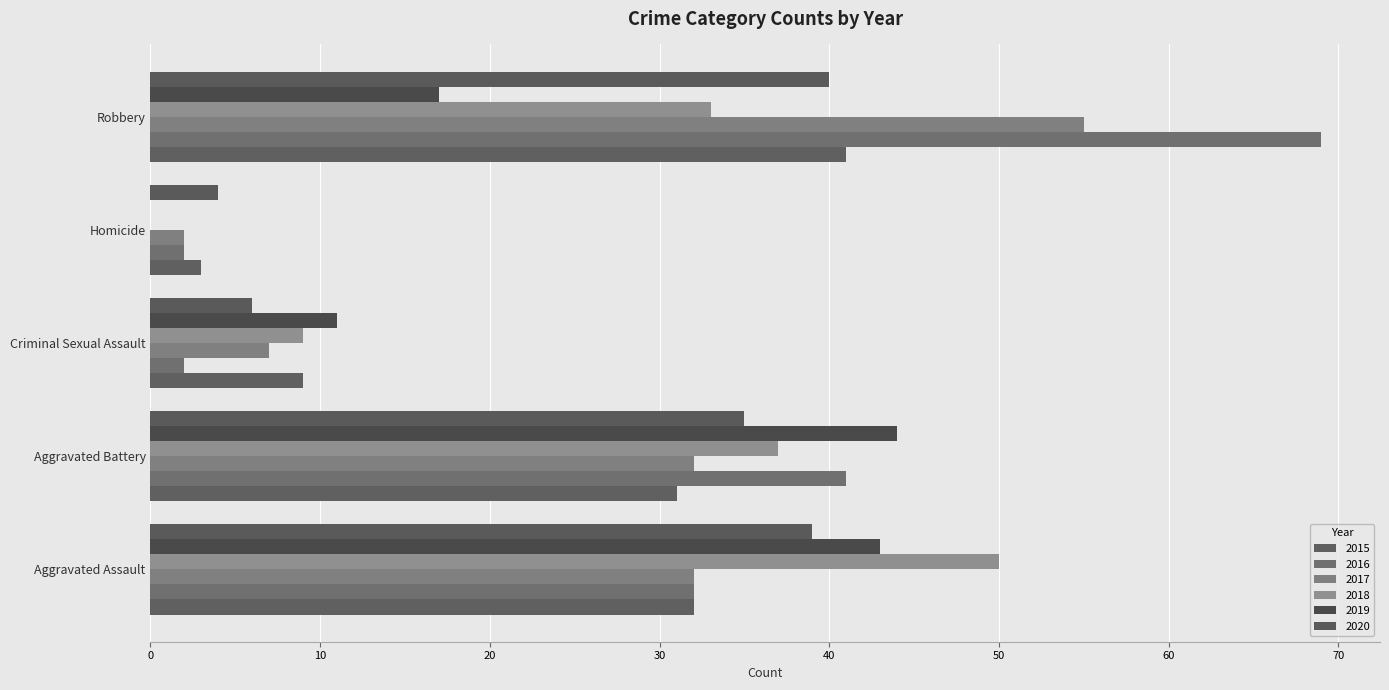

What is the sum of all 2017 values?

128